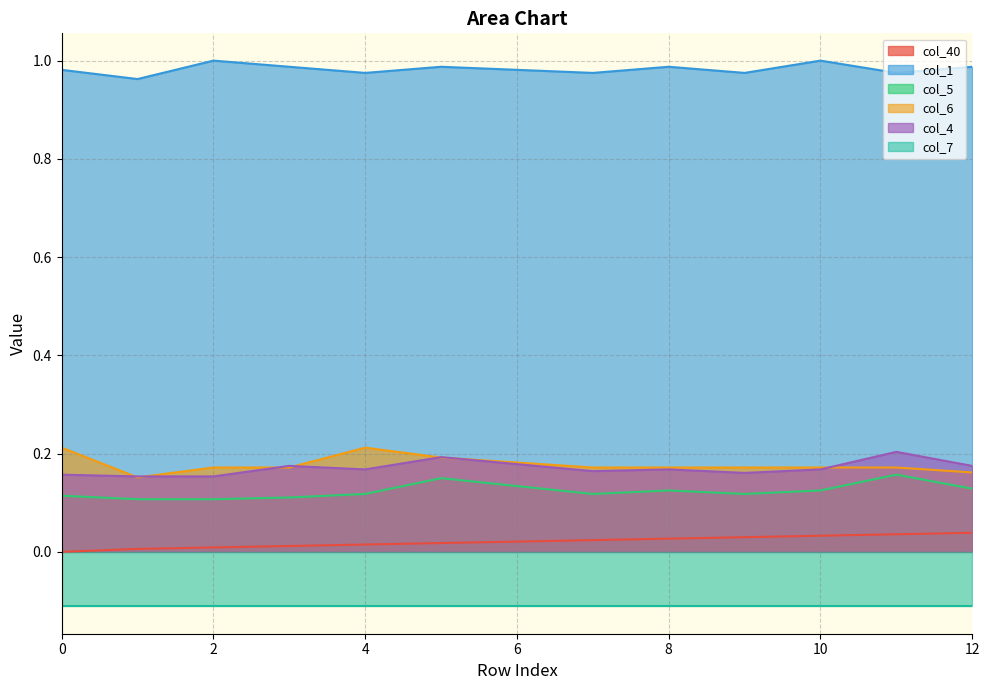

What is the difference between the highest and lowest values at 3?

1.0